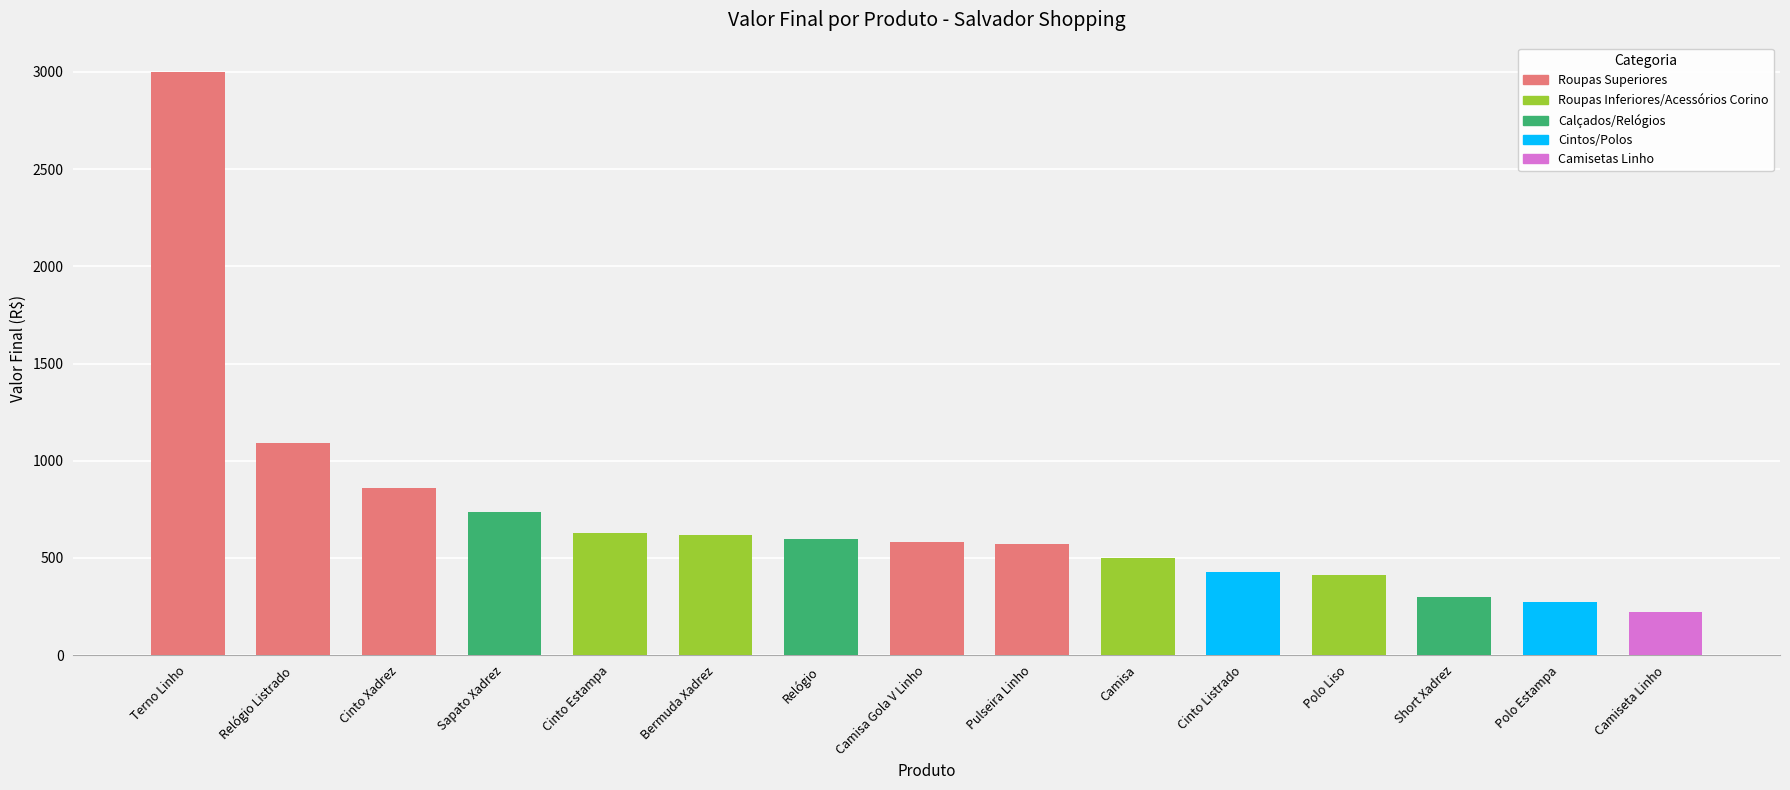

What value does the data have at Relógio Listrado, to the nearest 100?

1100